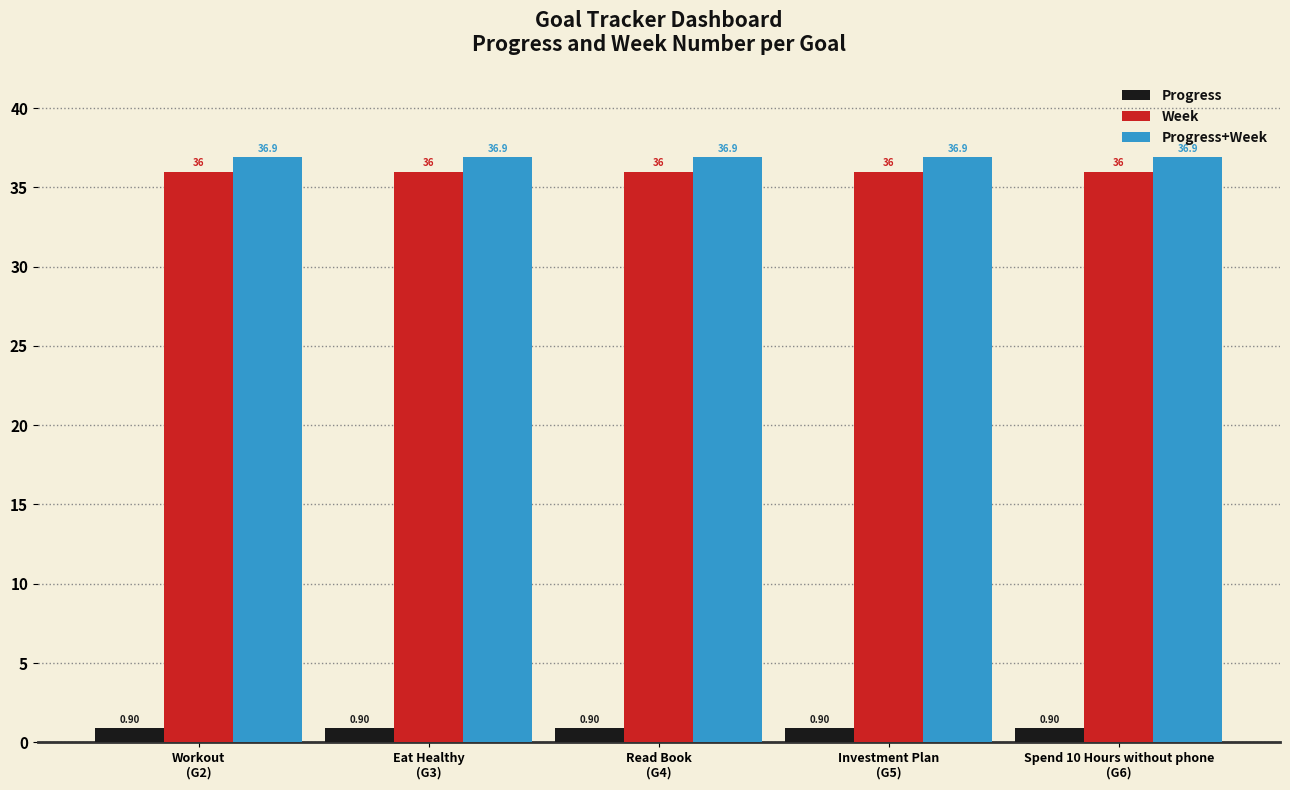

Reading right to left, list all the values displayed in this chart.

Progress: Spend 10 Hours without phone
(G6)=0.9	Investment Plan
(G5)=0.9	Read Book
(G4)=0.9	Eat Healthy
(G3)=0.9	Workout
(G2)=0.9
Week: Spend 10 Hours without phone
(G6)=36.0	Investment Plan
(G5)=36.0	Read Book
(G4)=36.0	Eat Healthy
(G3)=36.0	Workout
(G2)=36.0
Progress+Week: Spend 10 Hours without phone
(G6)=36.9	Investment Plan
(G5)=36.9	Read Book
(G4)=36.9	Eat Healthy
(G3)=36.9	Workout
(G2)=36.9